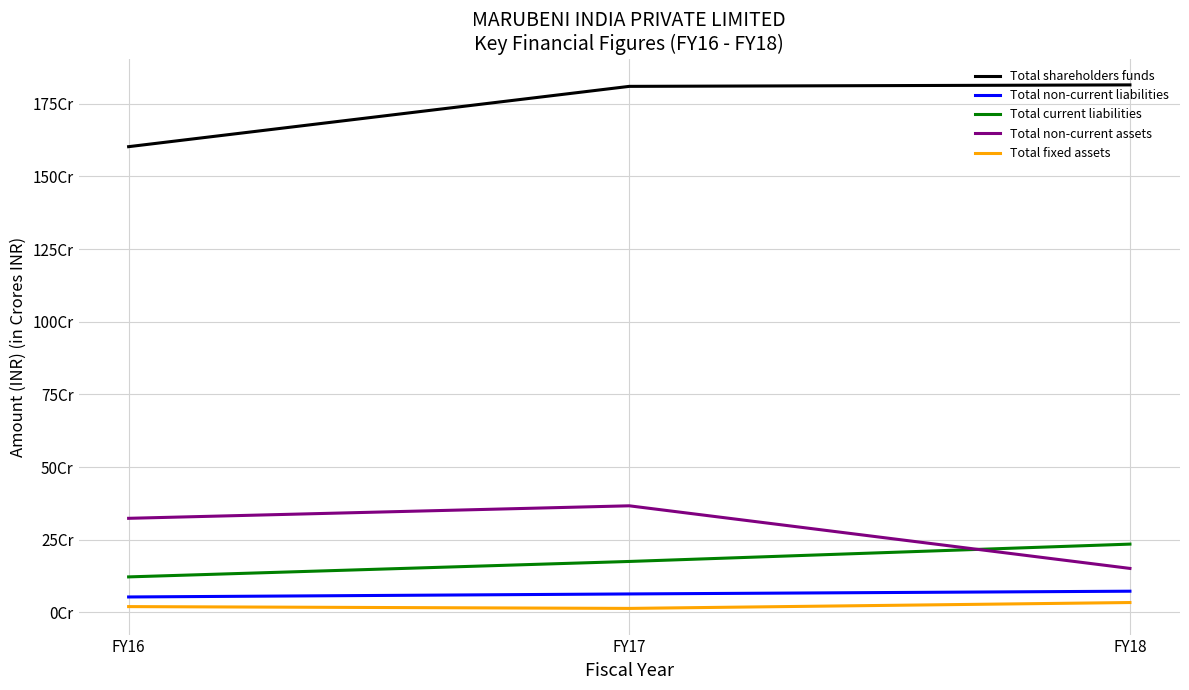

Does the chart display data point markers on the line(s)?

No